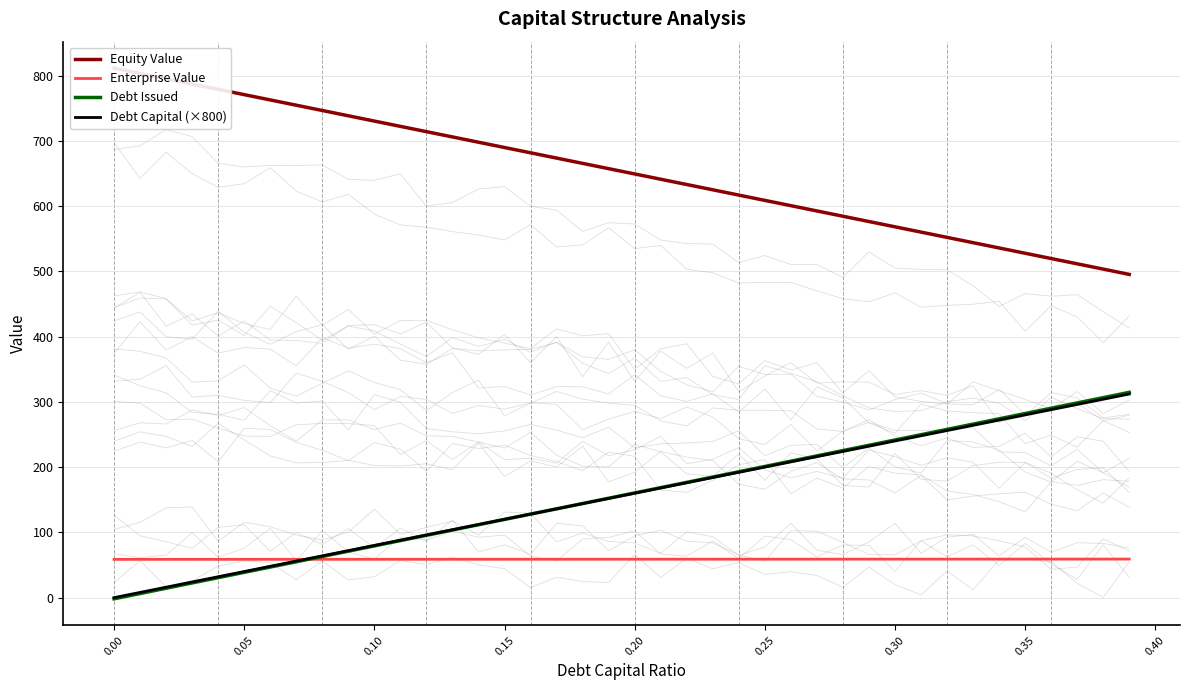

True or false: Debt Capital (×800) has more than 1 interior local peaks.

False